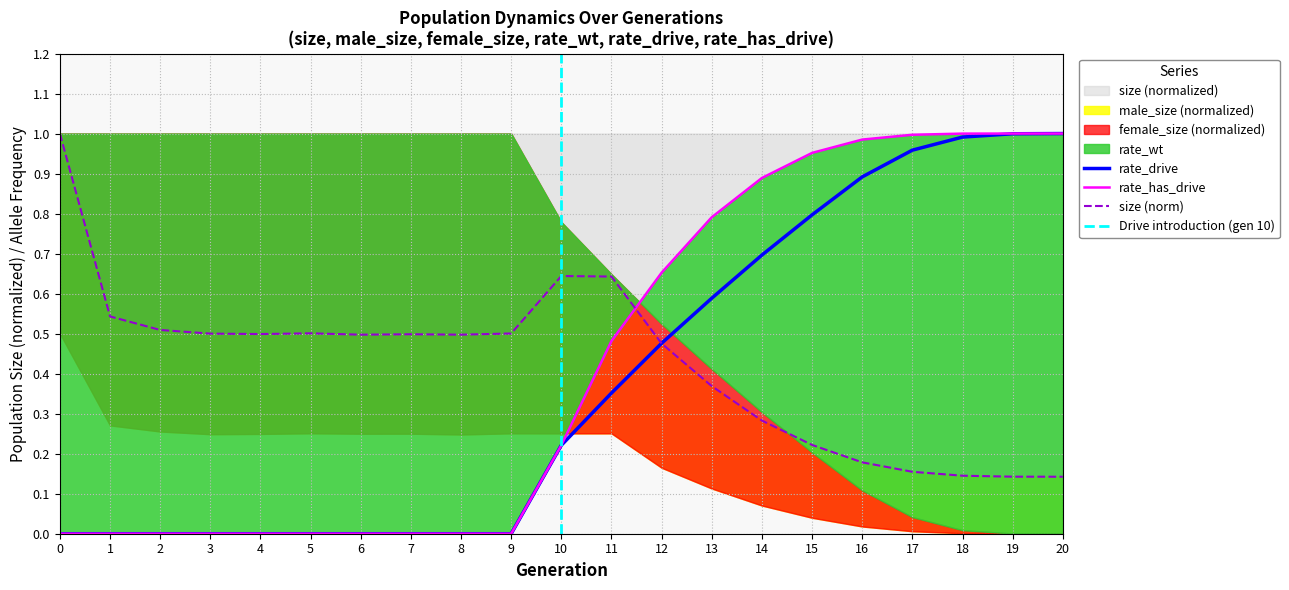

What is the sum of all size values?

8.9